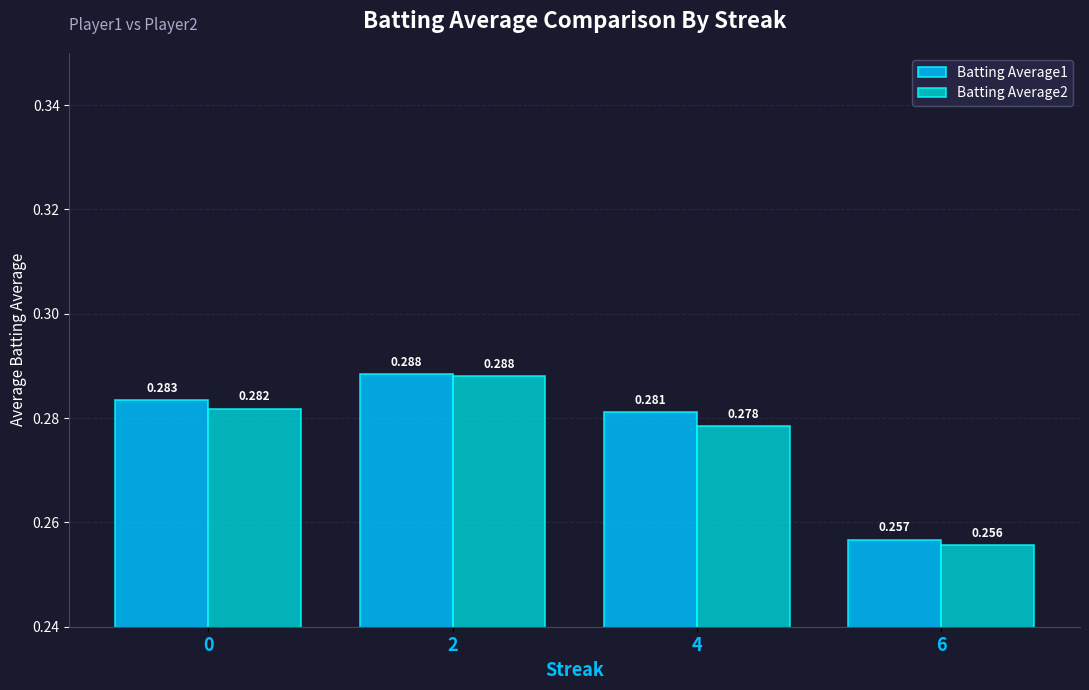

Is the value of Batting Average1 at 4 greater than the value of Batting Average2 at 2?

No